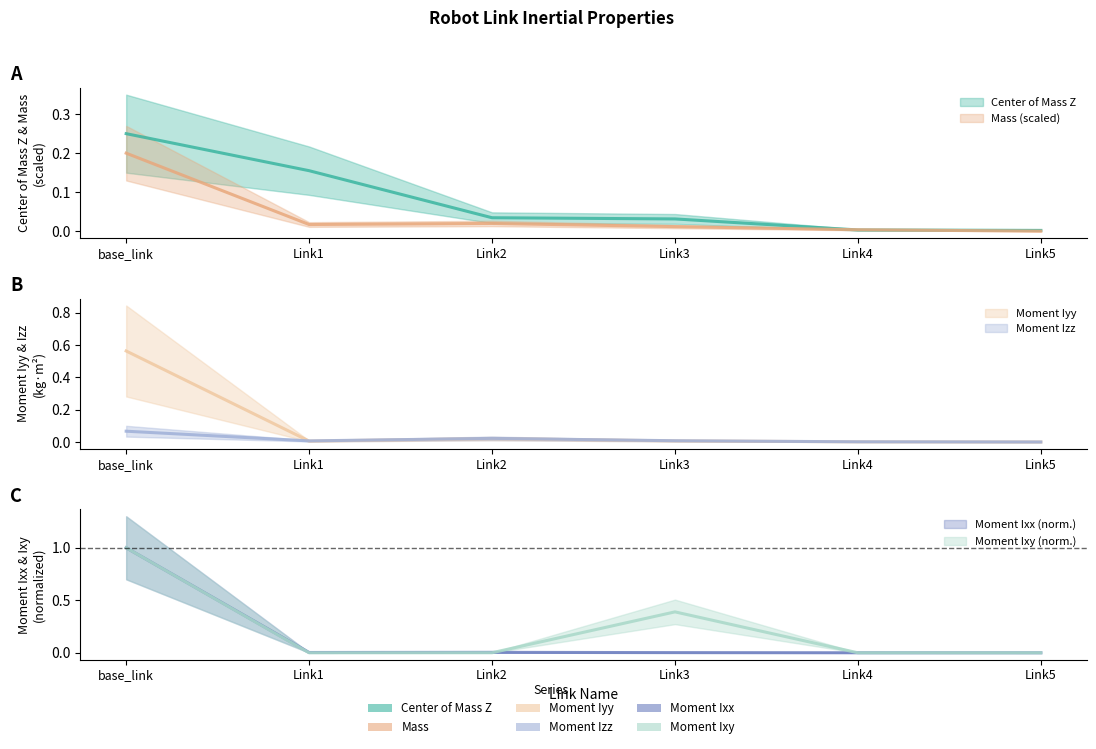

Is it true that Mass equals 0.0 at Link2?

False